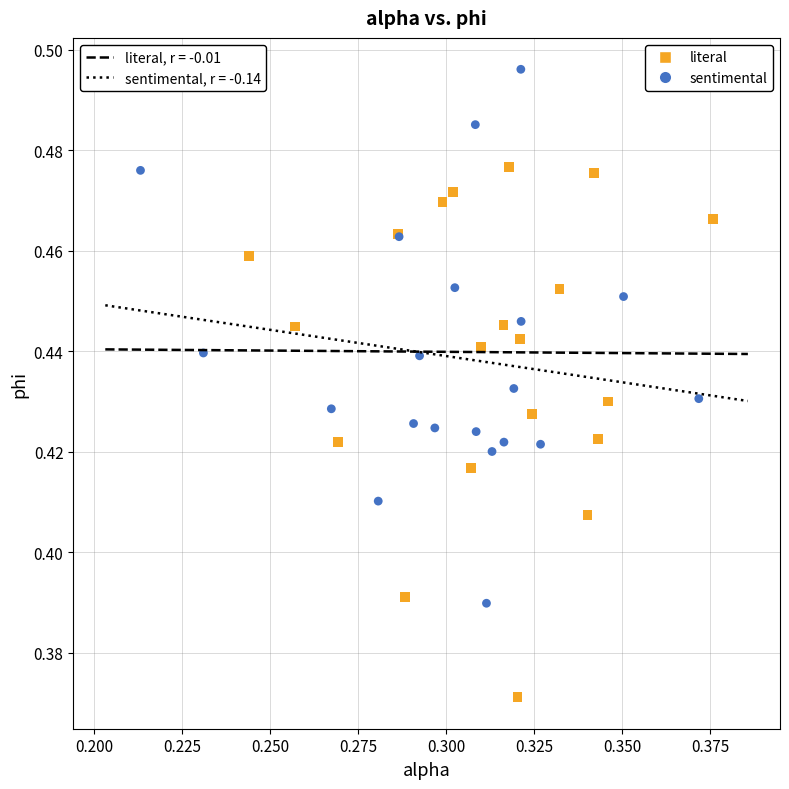

Which series contains the highest Y value?

sentimental